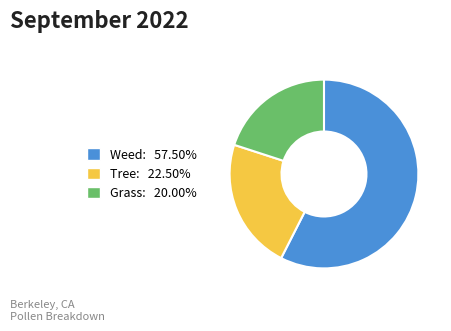

Does any single category account for the majority?

Yes